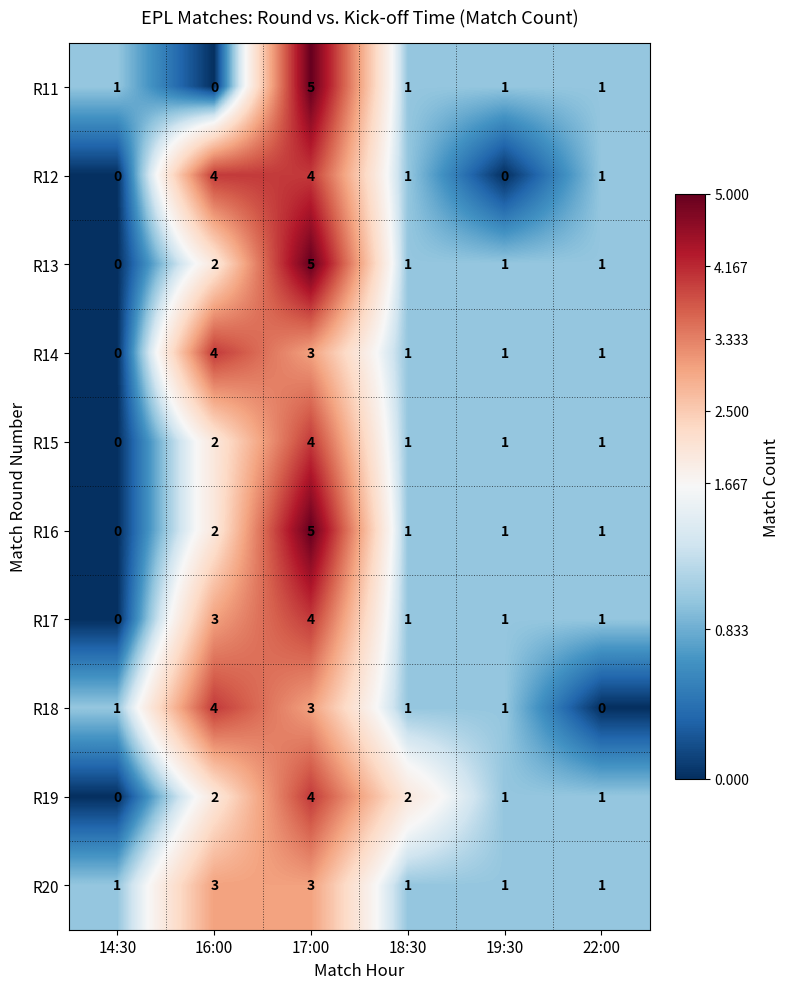

What is the difference between the maximum and minimum values in the R19 series?

4